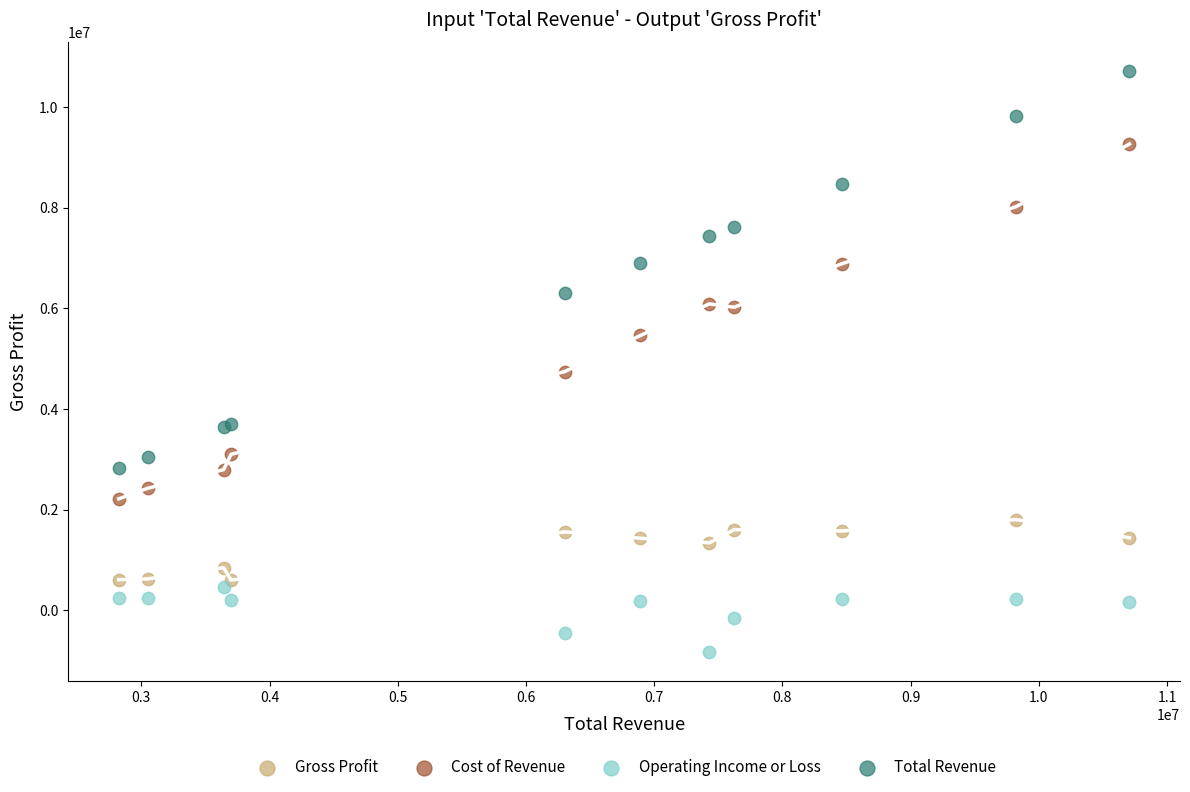

Which series reaches the minimum Y coordinate?

Operating Income or Loss